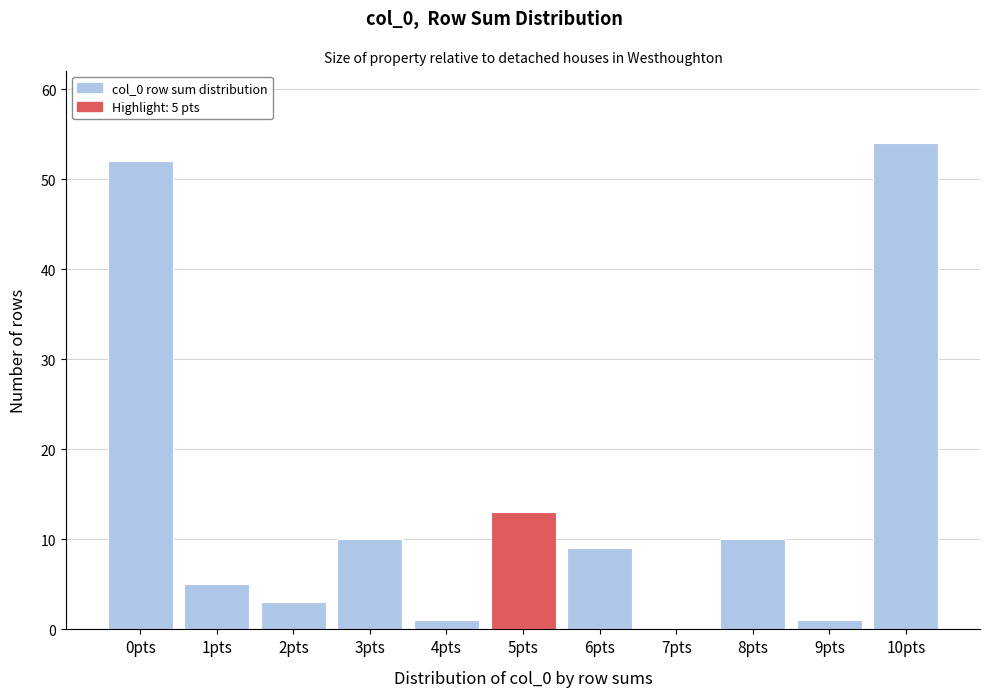

Reading left to right, what are all the values shown in this chart?

0pts=52	1pts=5	2pts=3	3pts=10	4pts=1	5pts=13	6pts=9	7pts=0	8pts=10	9pts=1	10pts=54